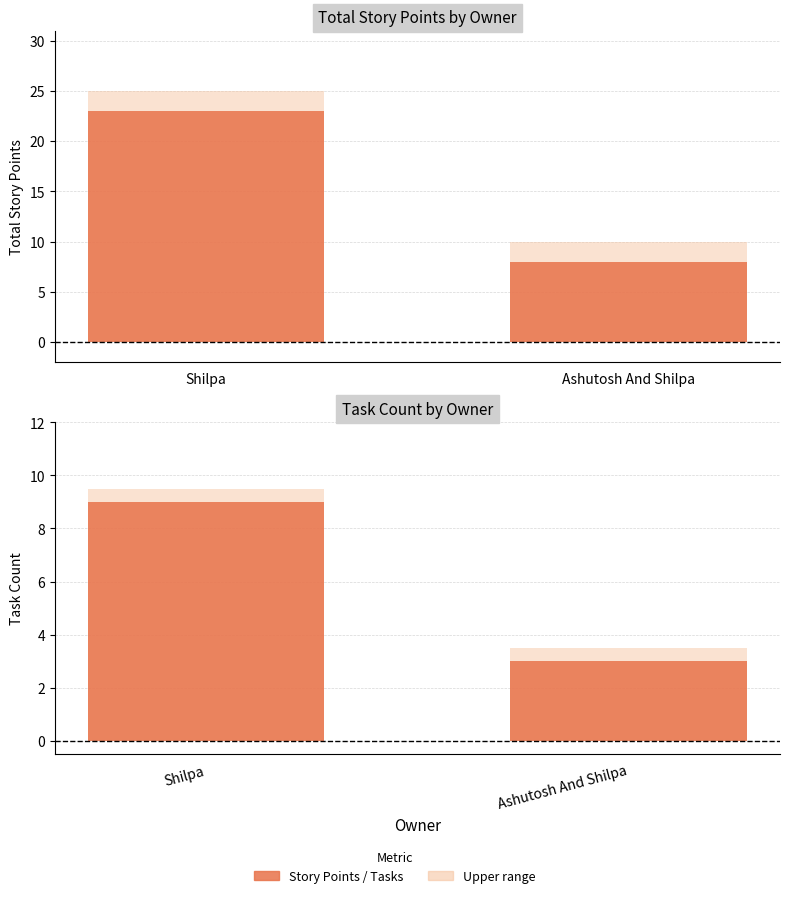

The value of Task Count (range) at Ashutosh And Shilpa is 3.5. True or false?

True